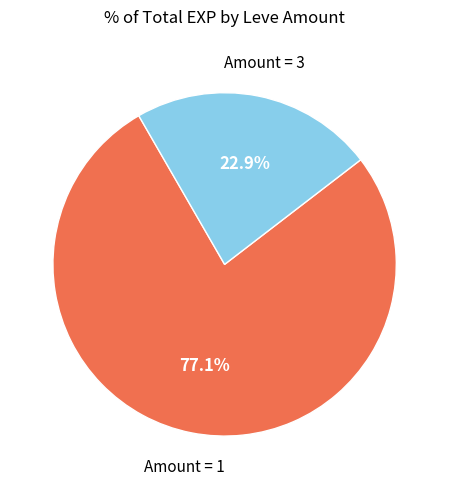

Is there any slice that represents more than half of the pie?

Yes